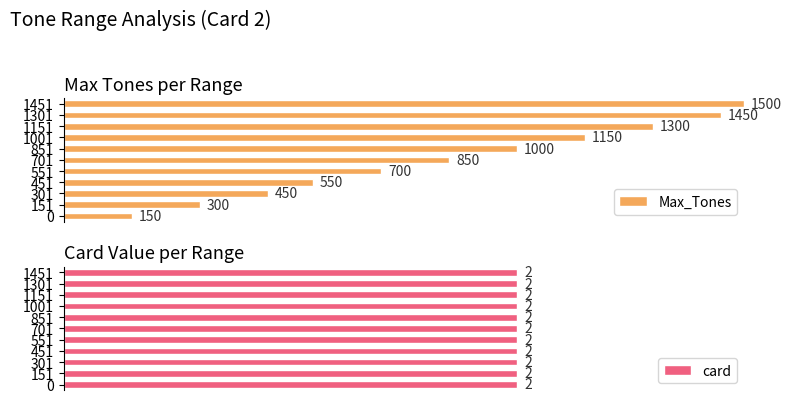

At 9, list the series in order from smallest to largest.

card, Max_Tones